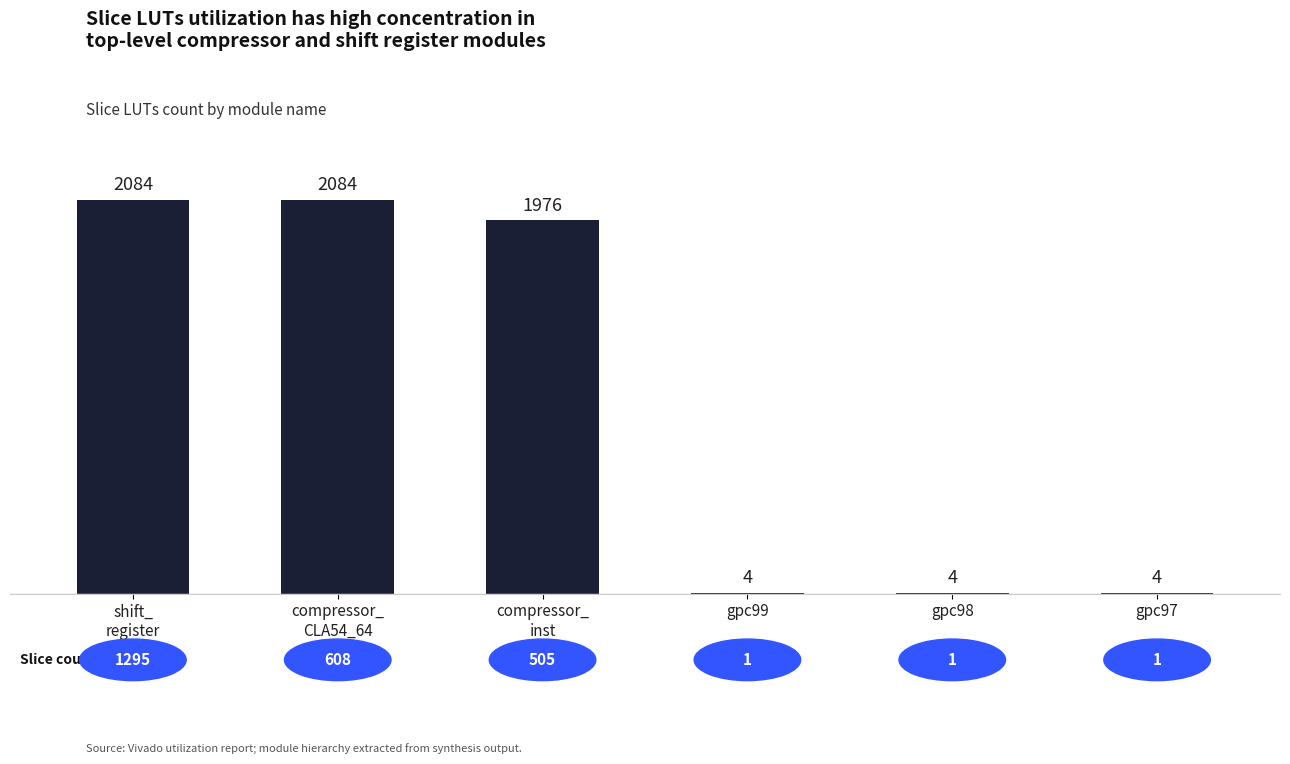

What is the average value?

1026